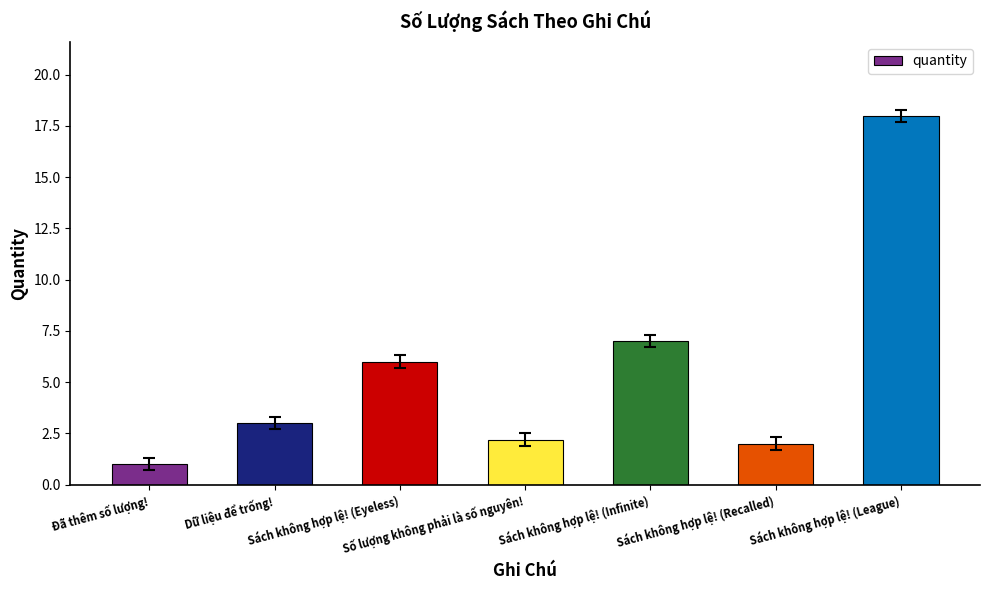

How many series are shown in this chart?

1